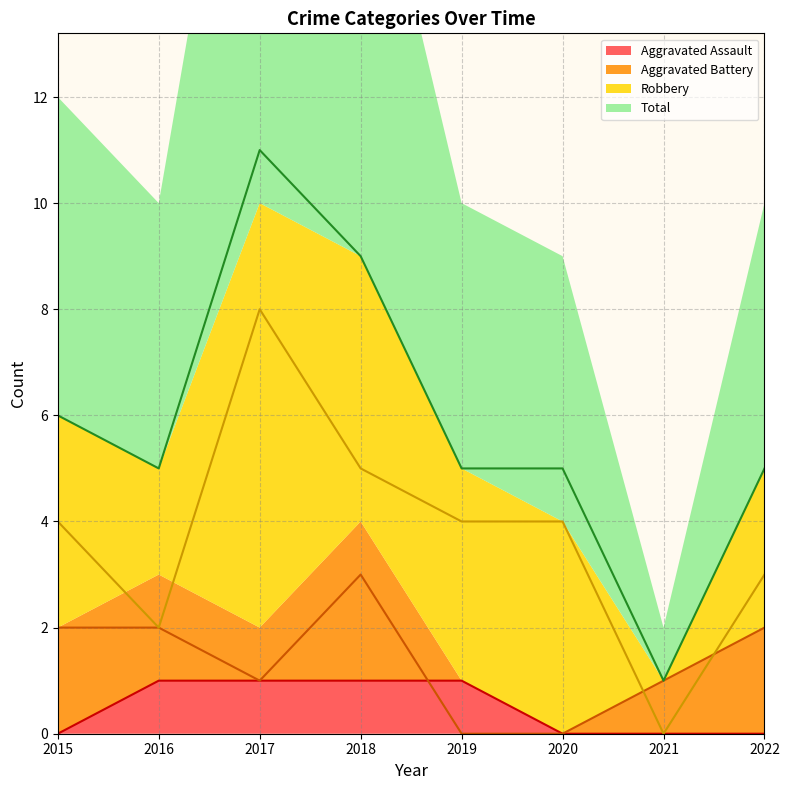

How many Aggravated Battery values are between 1 and 2?

5